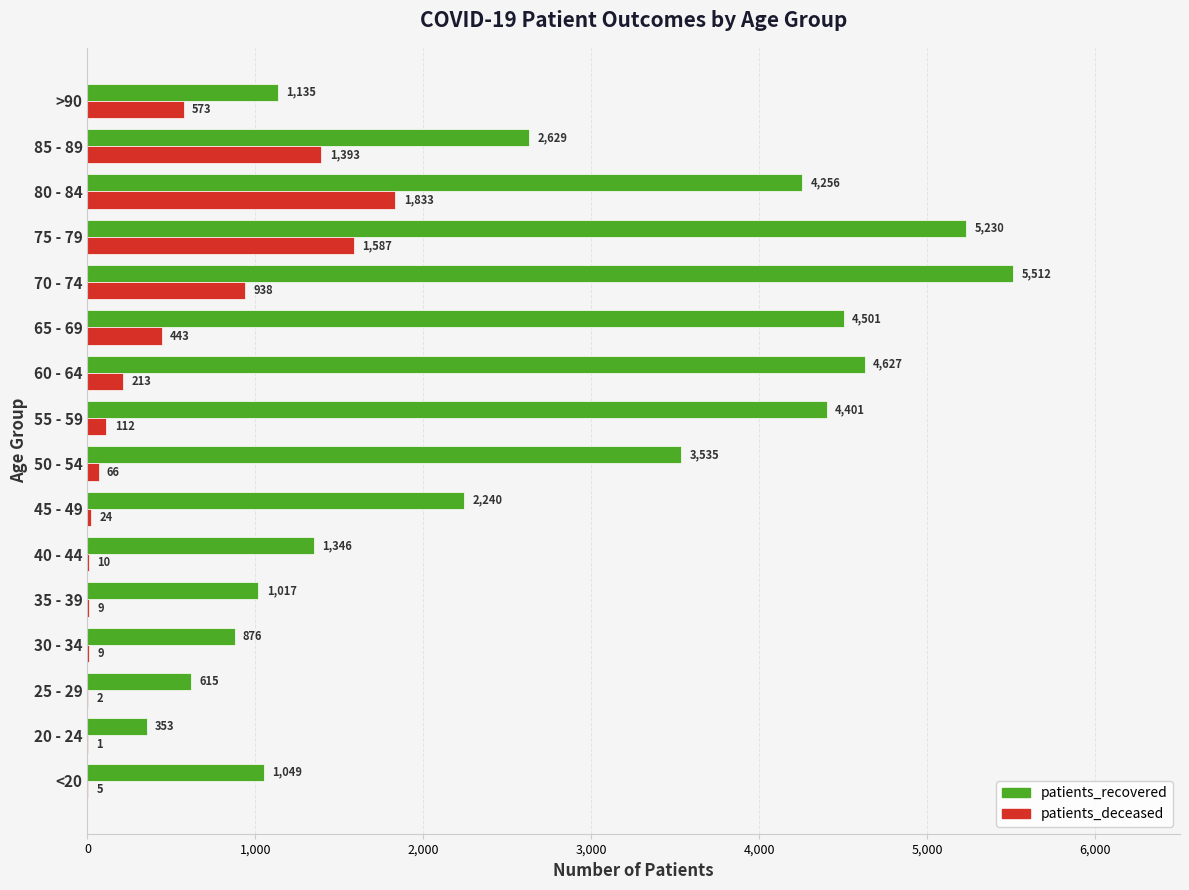

What is the total value across all series at 30 - 34?

885